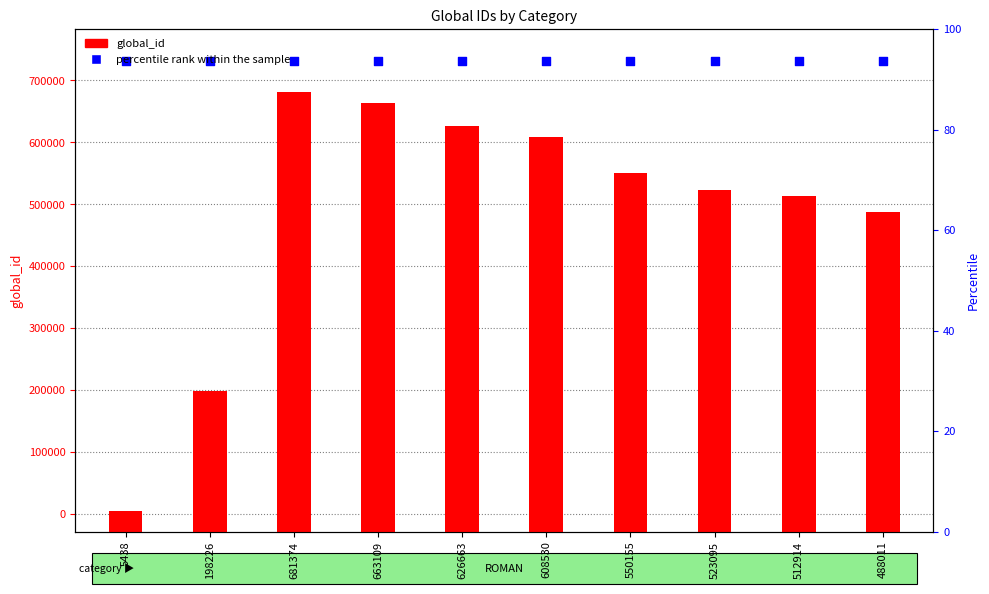

Which series has the largest total across all categories?

percentile rank within the sample